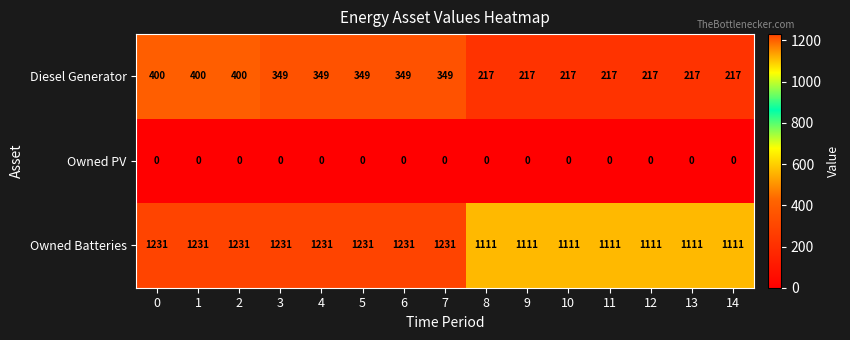

List the series in order of their peak value, lowest first.

Owned PV, Diesel Generator, Owned Batteries